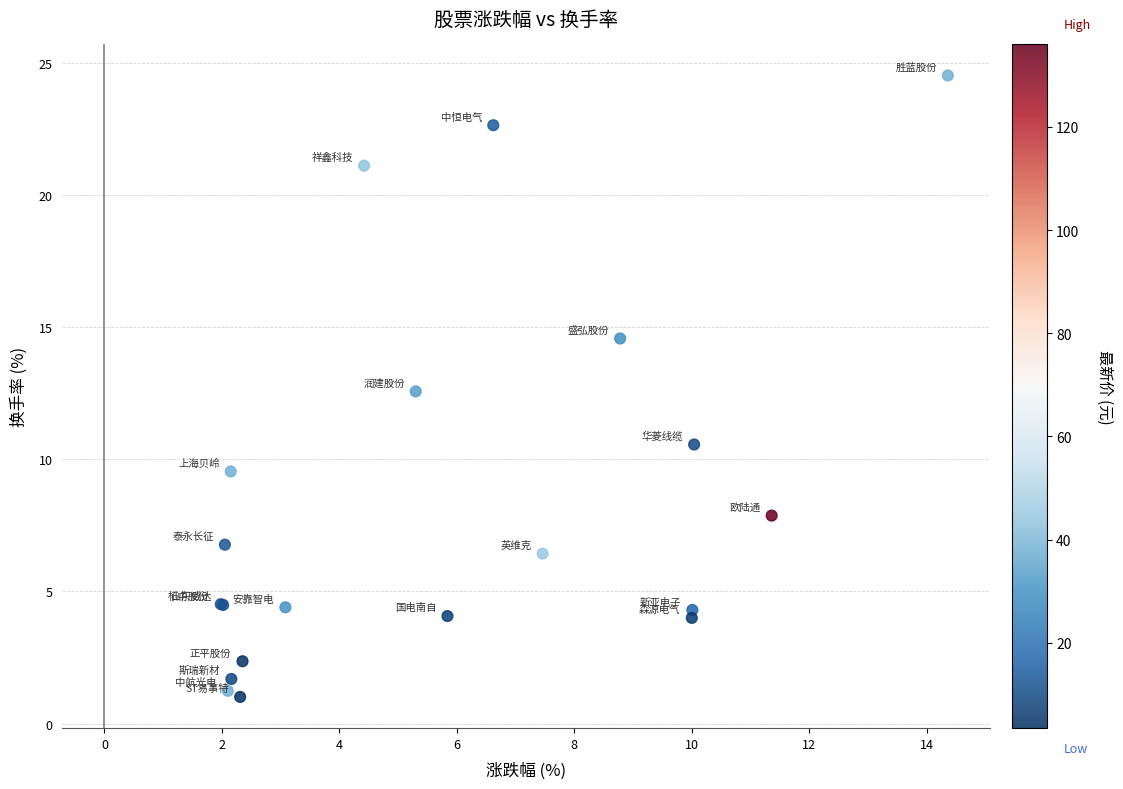

What Y value in the scatter plot is closest to 12?

12.6